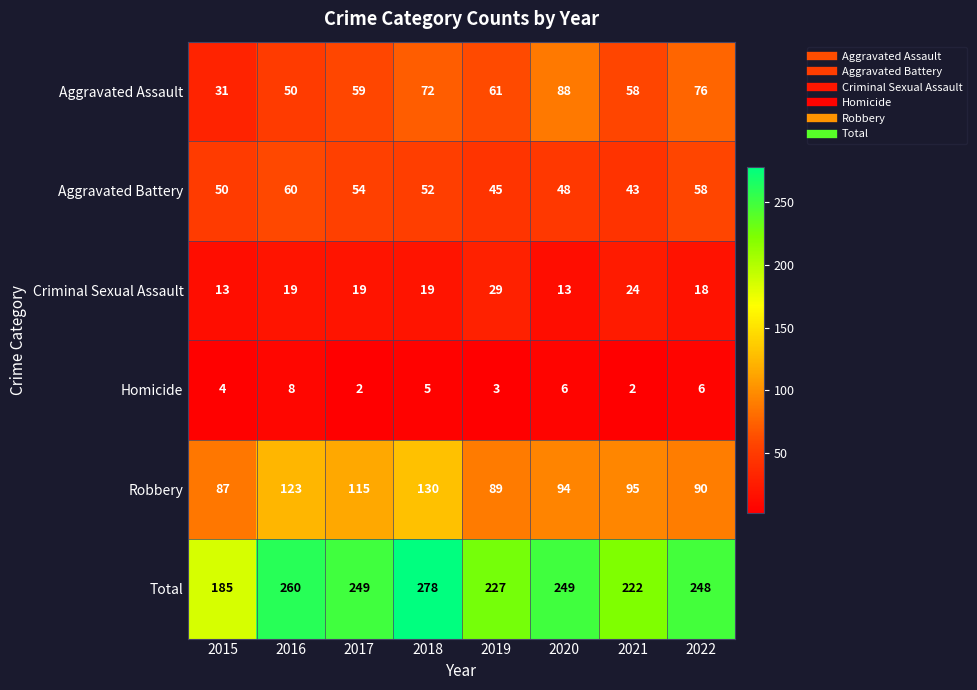

The Robbery series shows 87 at 2015. True or false?

True